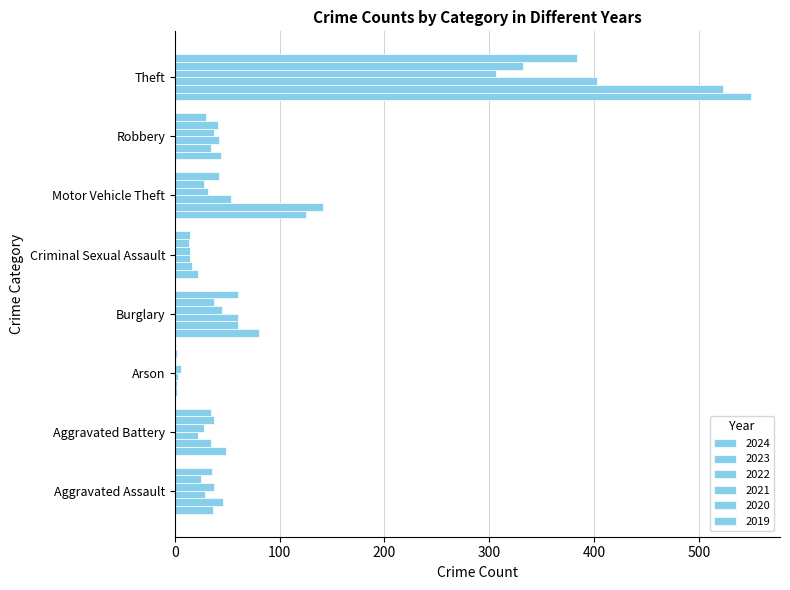

List the series in order of their peak value, highest first.

2024, 2023, 2022, 2019, 2020, 2021